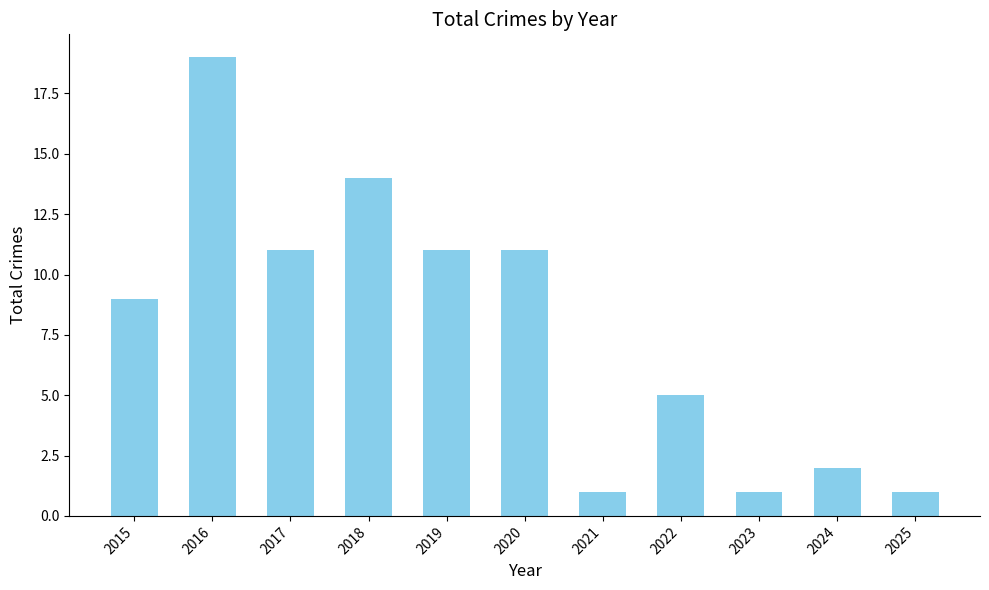

What is the ratio of the value at 2016 to the value at 2023?

19.0